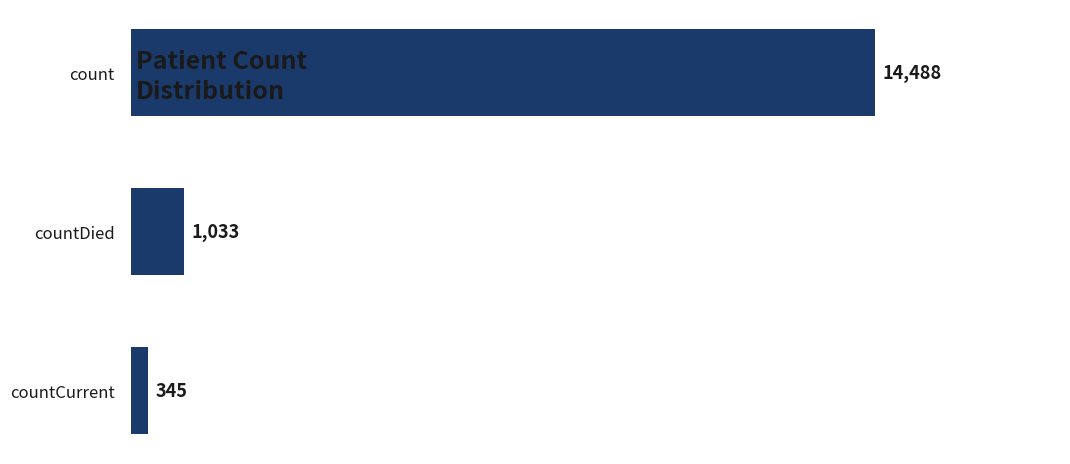

How many values are below 1033?

1